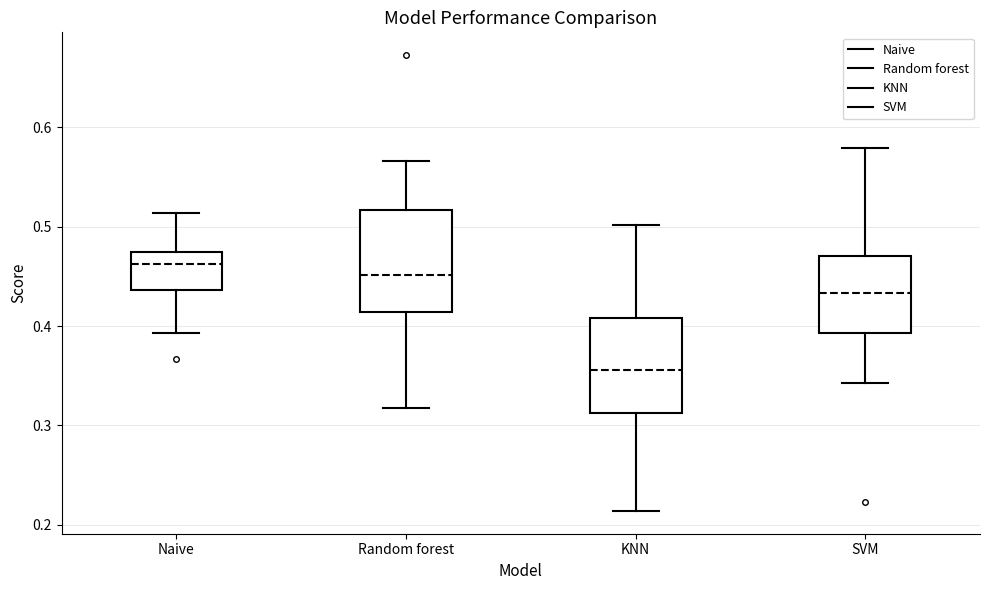

Which box's median line is the lowest?

KNN